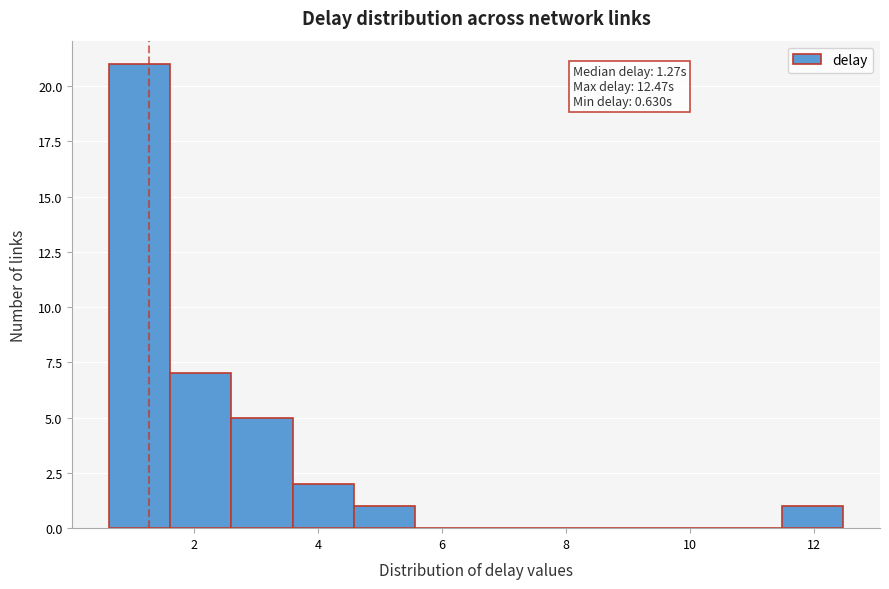

Over which range of the x-axis is the bar tallest?

0.6 to 1.6